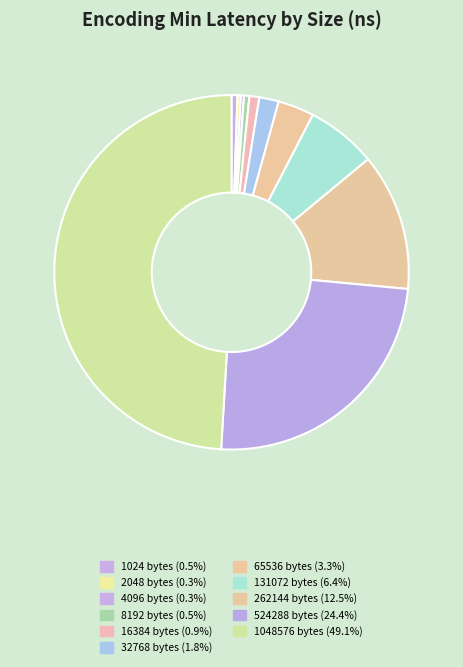

True or false: 262144 accounts for 13% of the total.

True